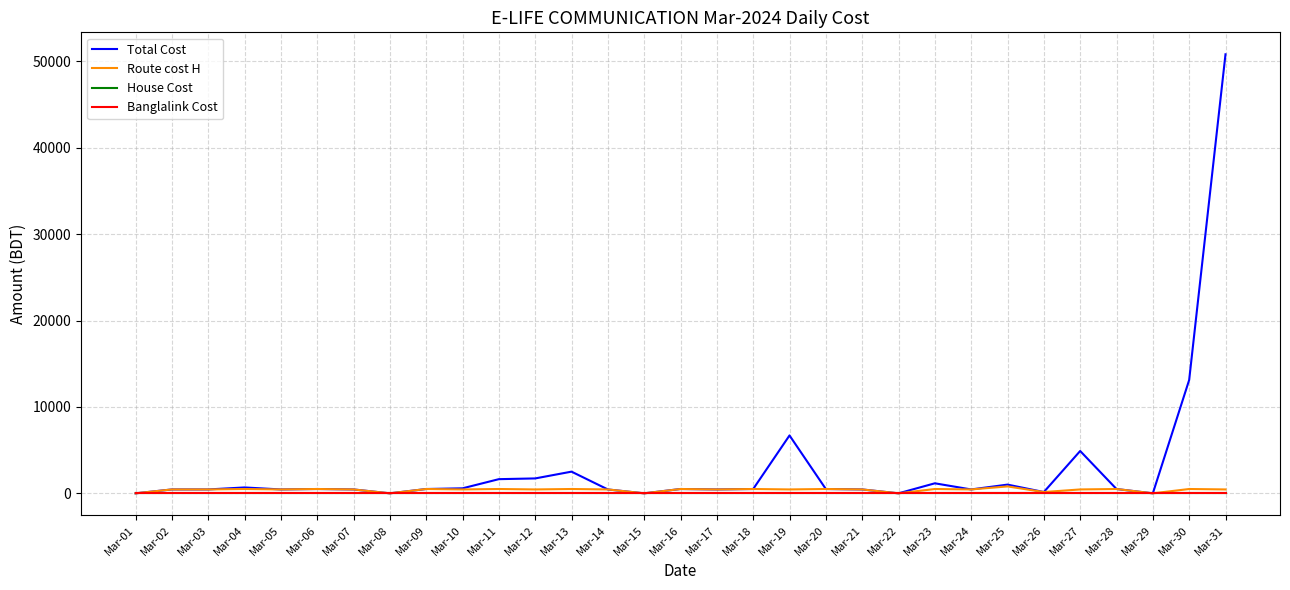

True or false: Route cost H and Banglalink Cost intersect in this chart.

False